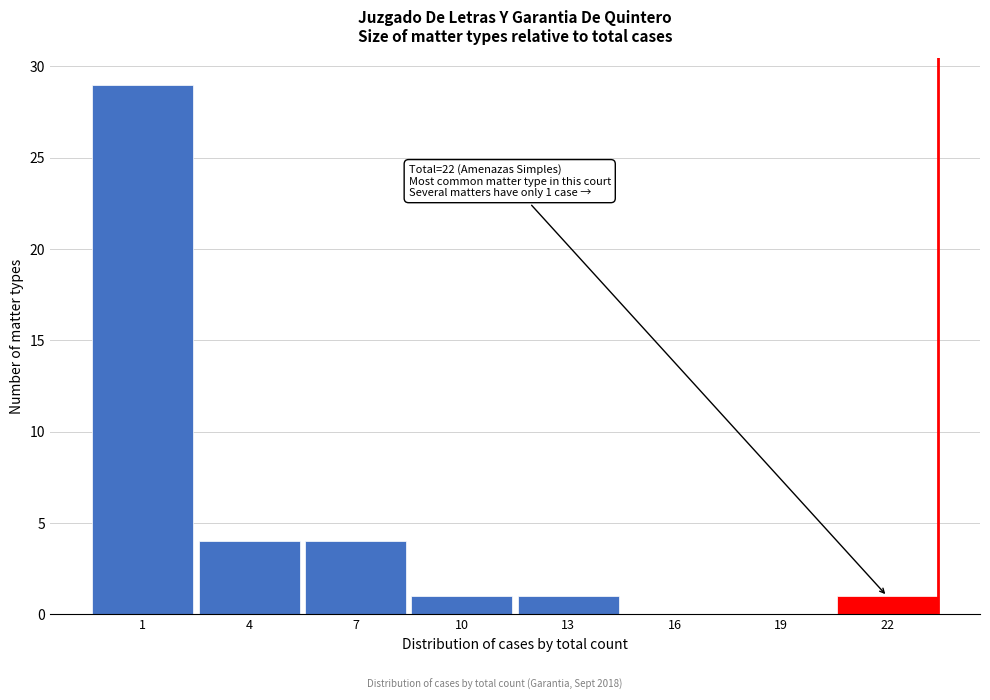

Reading right to left, transcribe all the data shown in this chart.

22=1	19=0	16=0	13=1	10=1	7=4	4=4	1=29